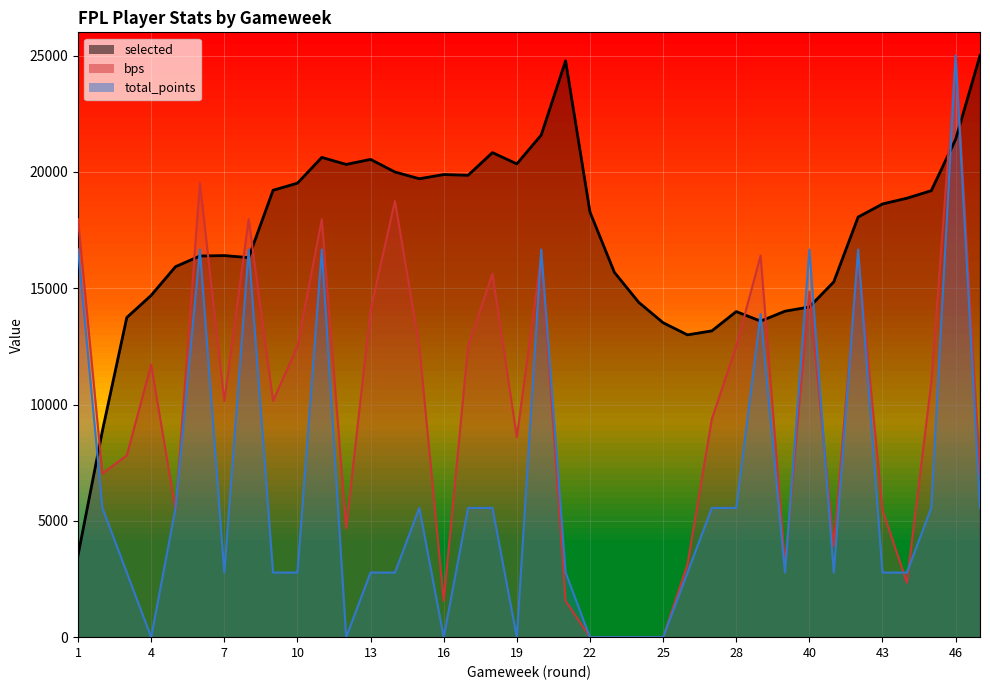

Count the number of data series in this chart.

3